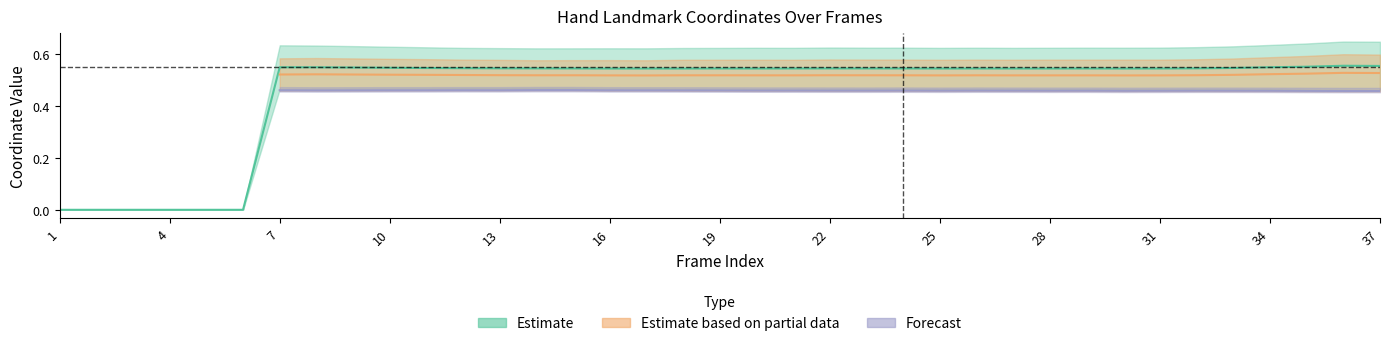

At how many categories does at least one series exceed 0?

31